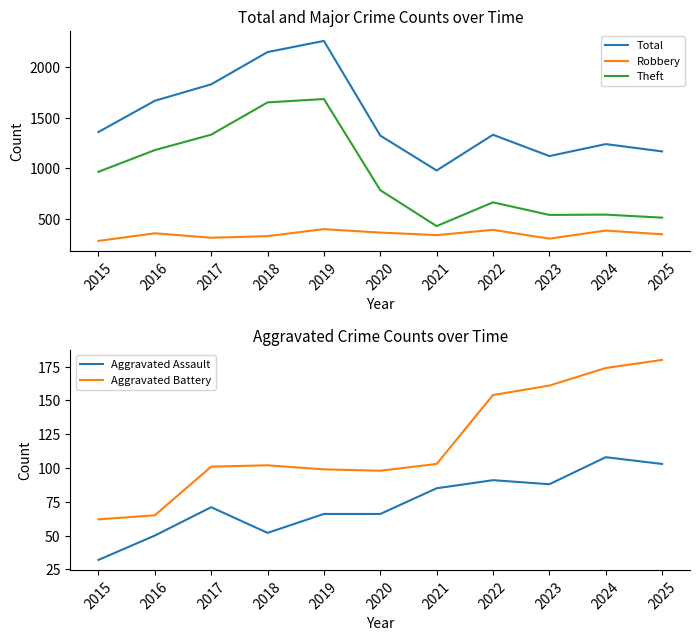

Reading left to right, what are all the values shown in this chart?

Total: 2015=1358	2016=1666	2017=1828	2018=2146	2019=2256	2020=1323	2021=979	2022=1331	2023=1121	2024=1239	2025=1167
Robbery: 2015=285	2016=360	2017=316	2018=332	2019=401	2020=367	2021=342	2022=394	2023=307	2024=387	2025=350
Theft: 2015=966	2016=1180	2017=1332	2018=1650	2019=1683	2020=785	2021=431	2022=665	2023=541	2024=544	2025=514
Aggravated Assault: 2015=32	2016=50	2017=71	2018=52	2019=66	2020=66	2021=85	2022=91	2023=88	2024=108	2025=103
Aggravated Battery: 2015=62	2016=65	2017=101	2018=102	2019=99	2020=98	2021=103	2022=154	2023=161	2024=174	2025=180